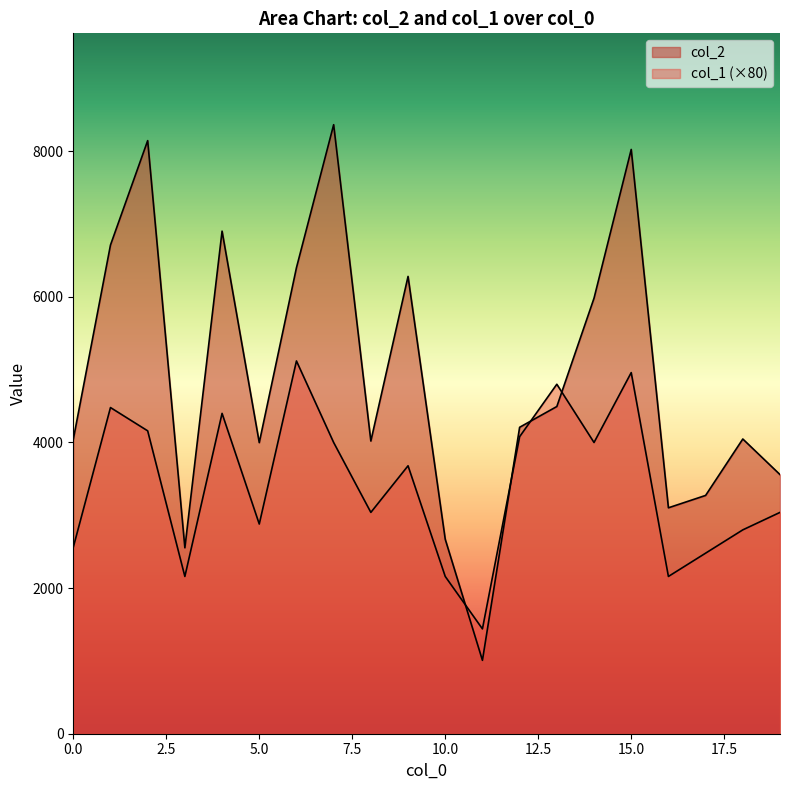

In col_1, how many points are lower than both neighbors (excluding endpoints)?

6